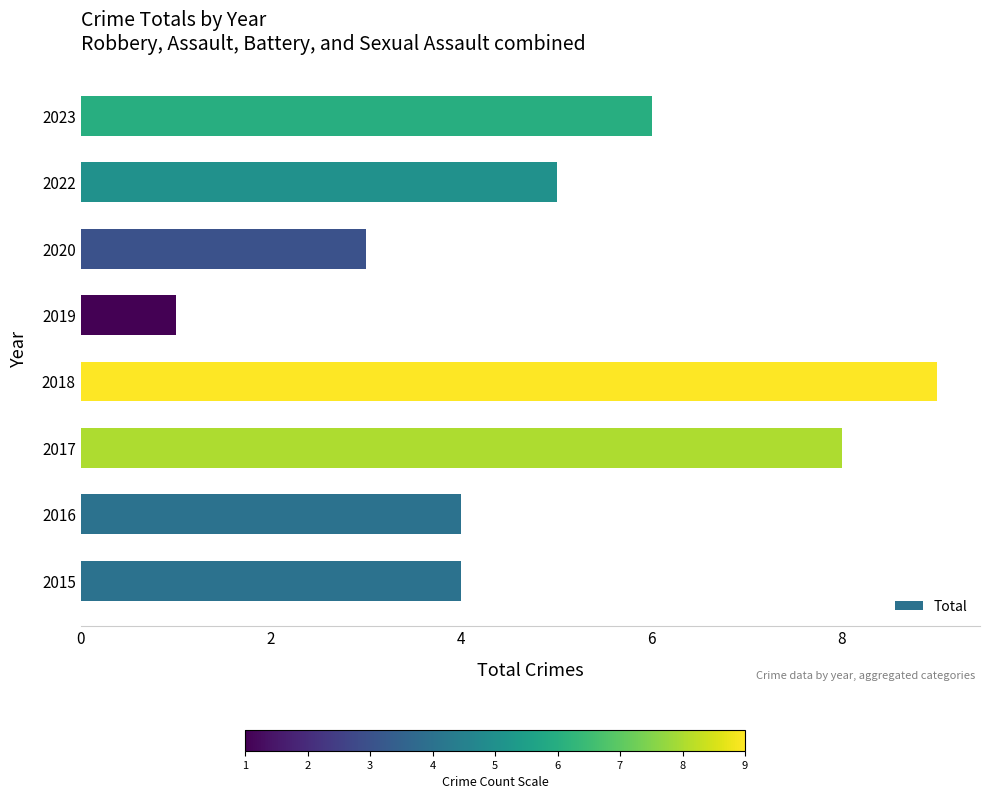

What is the smallest value displayed?

1